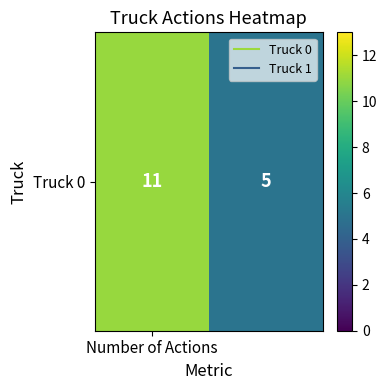

What is the change in value from Number of Actions to 1?

-6